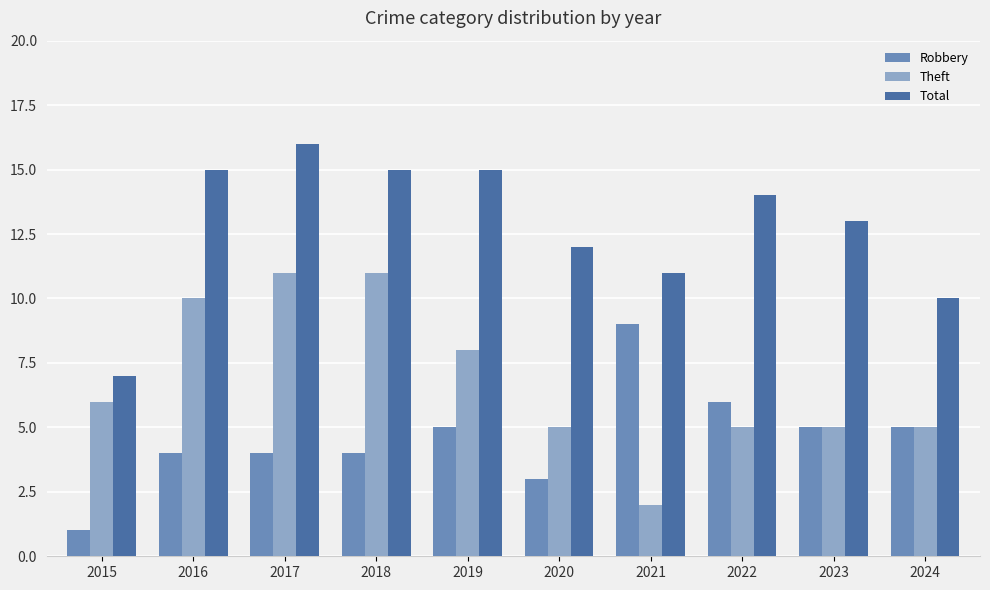

At which category is the sum across all series the highest?

2017